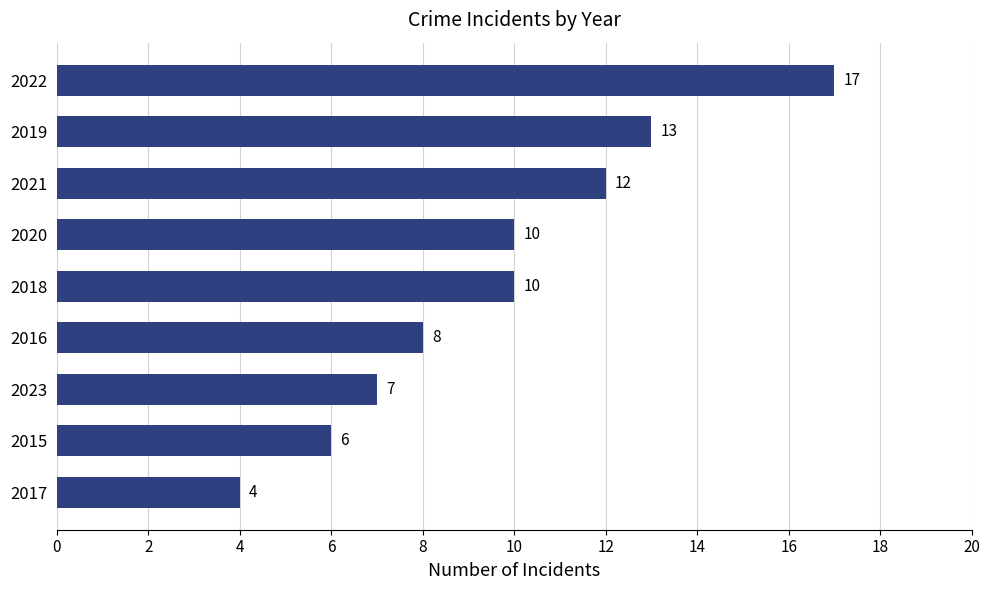

At which category does the chart reach its peak across all series?

2022